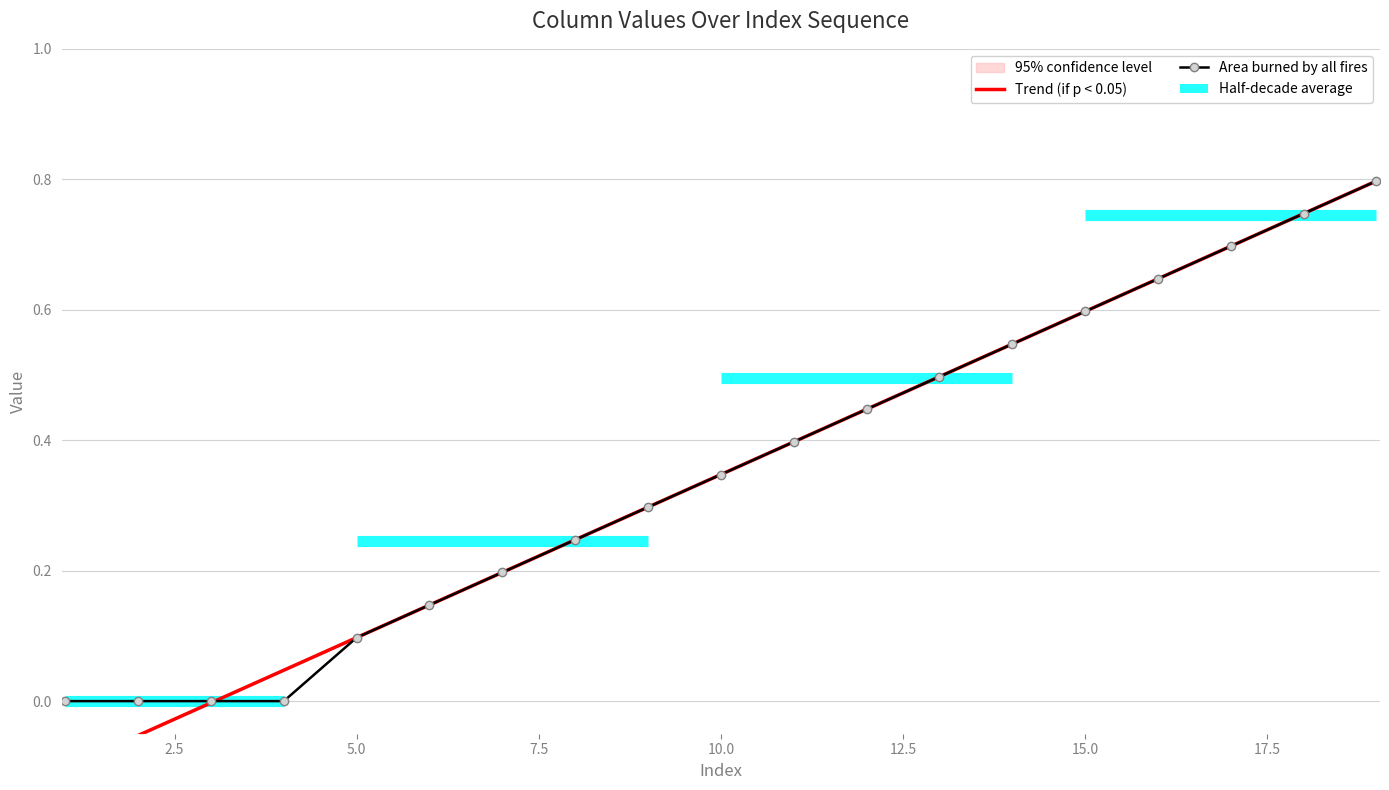

What is the difference between the maximum and minimum values in the Trend (if p < 0.05) series?

0.9